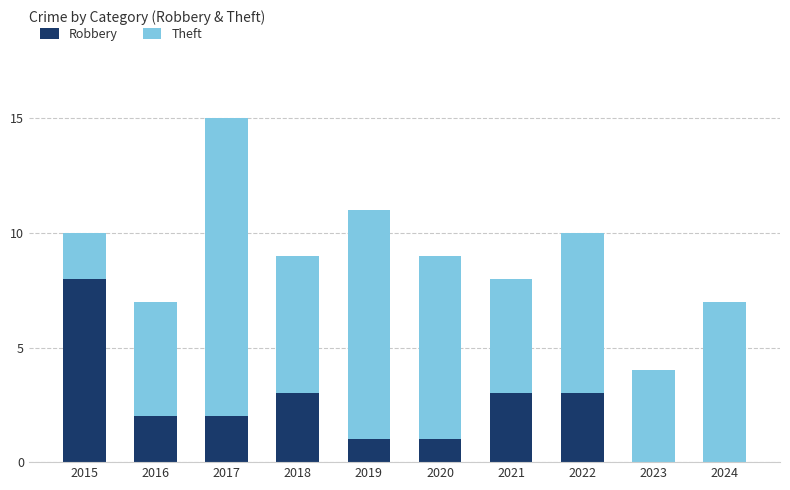

What is the sum of the Robbery values at 2024 and 2018?

3